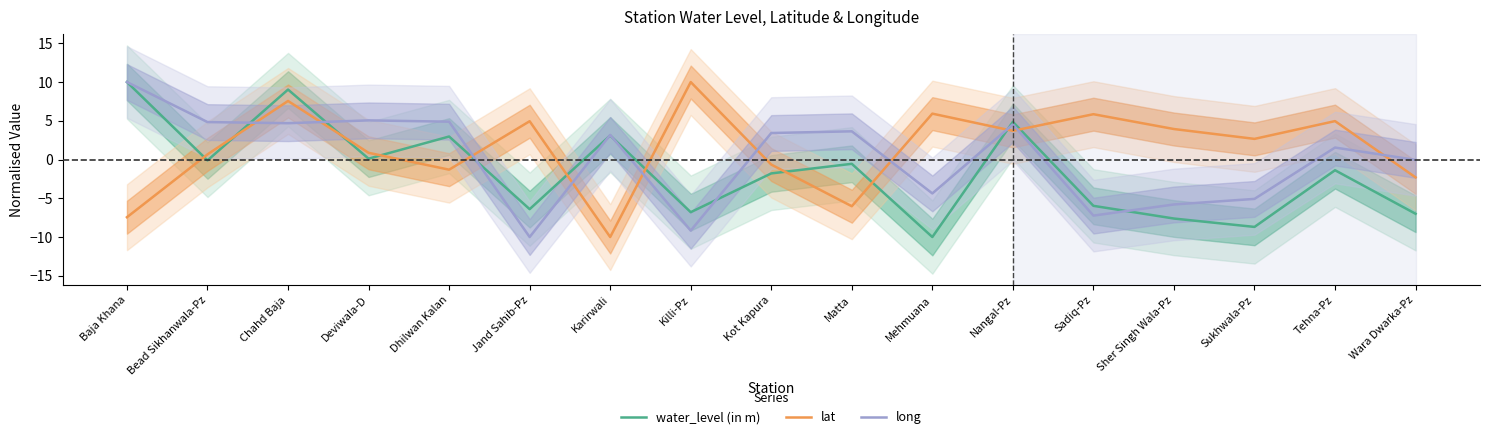

What is the difference between the long values at Sadiq-Pz and Kot Kapura?

10.7